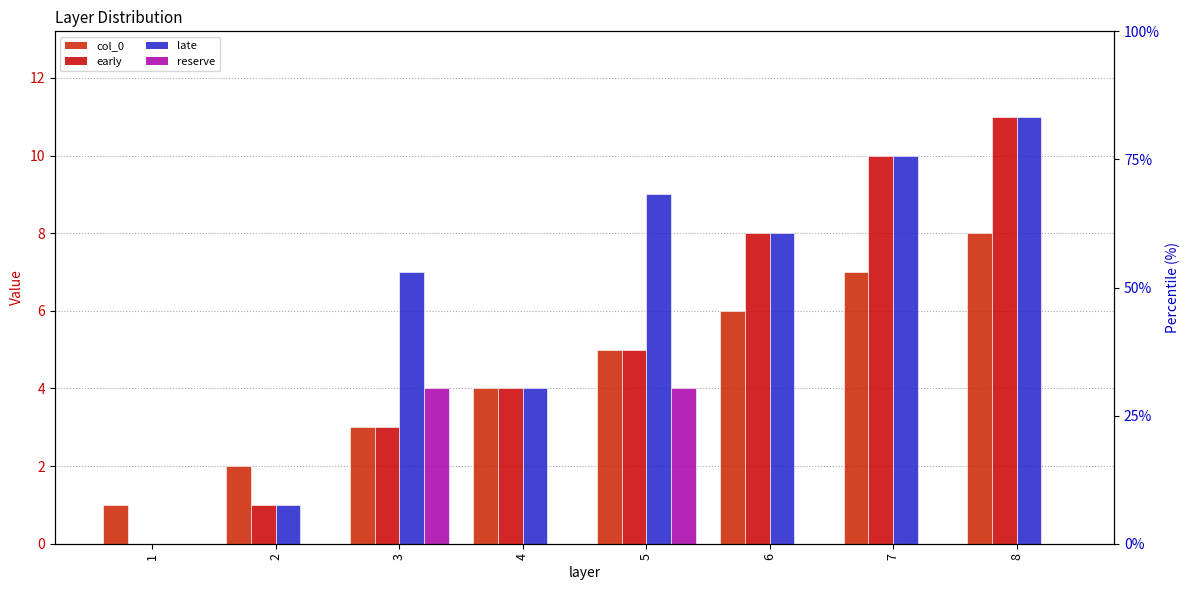

Reading left to right, what are all the values shown in this chart?

col_0: 1=1	2=2	3=3	4=4	5=5	6=6	7=7	8=8
early: 1=0	2=1	3=3	4=4	5=5	6=8	7=10	8=11
late: 1=0	2=1	3=7	4=4	5=9	6=8	7=10	8=11
reserve: 1=0	2=0	3=4	4=0	5=4	6=0	7=0	8=0